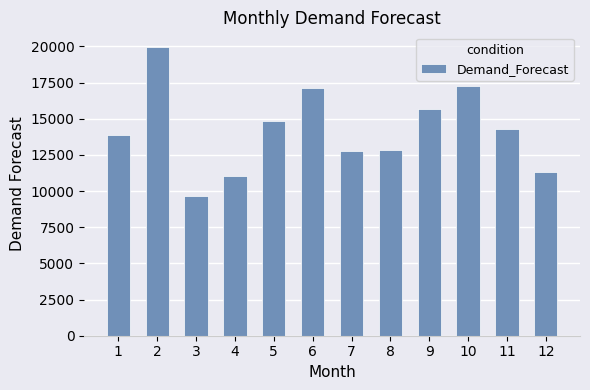

Reading right to left, list all the values displayed in this chart.

11308	14282	17280	15672	12863	12746	17117	14821	11061	9689	19973	13883